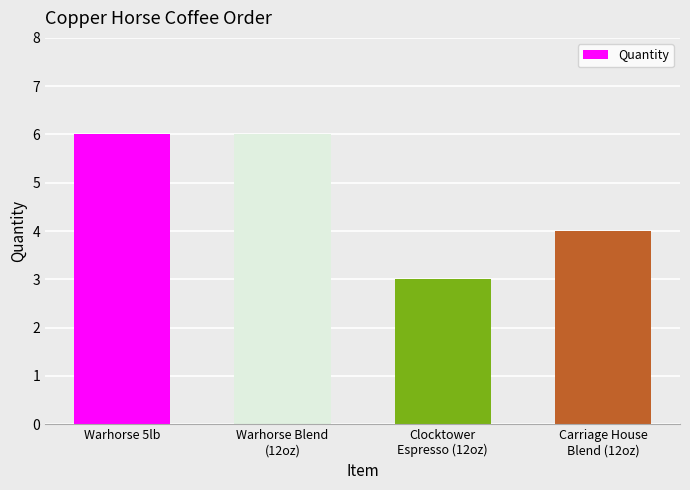

Which has a higher value, Carriage House
Blend (12oz) or Warhorse 5lb?

Warhorse 5lb